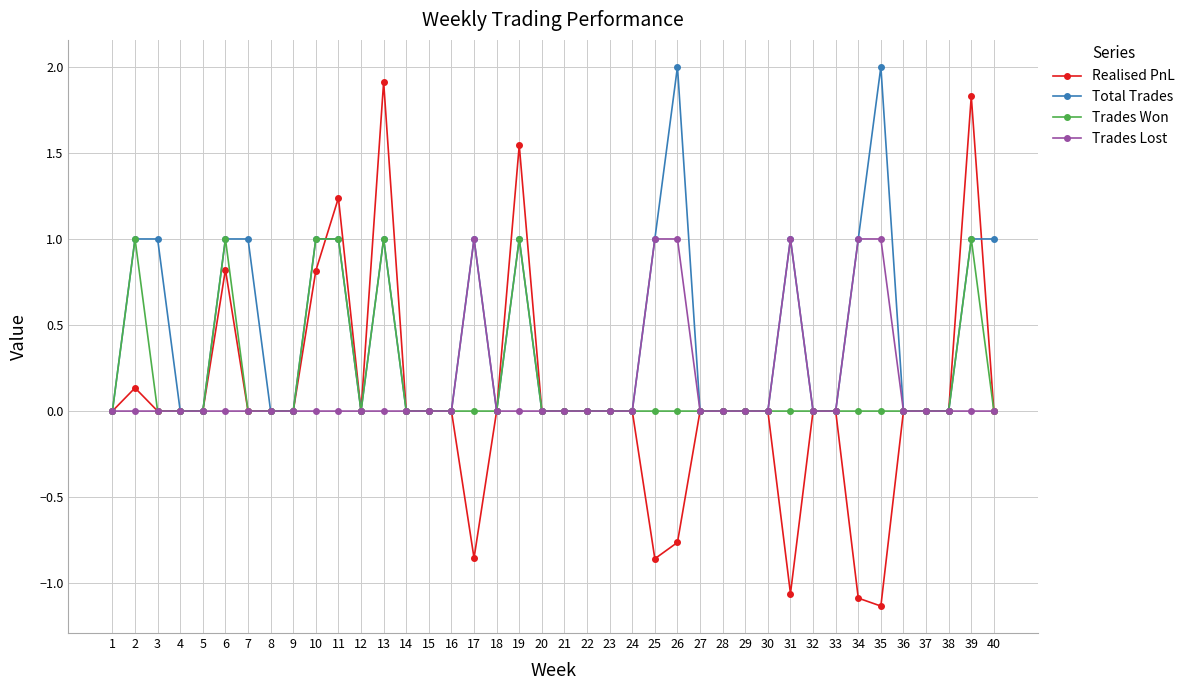

What is the value of the Total Trades point at the 6th from the left?

1.0